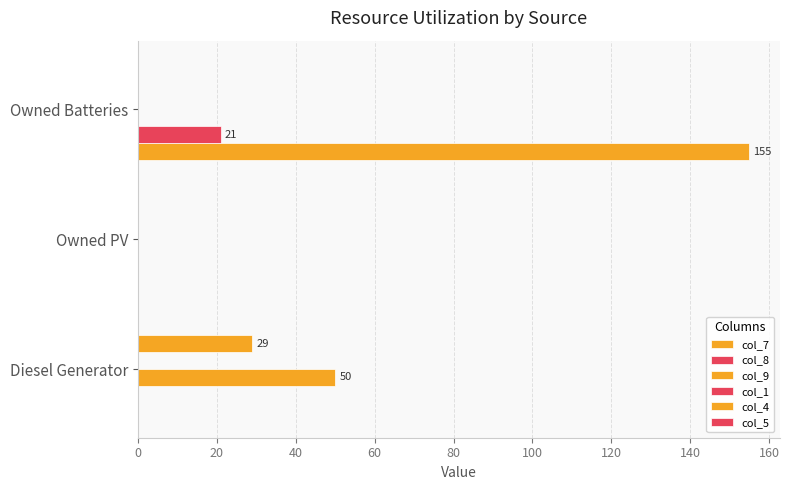

List the series in order of their peak value, highest first.

col_7, col_9, col_4, col_8, col_1, col_5